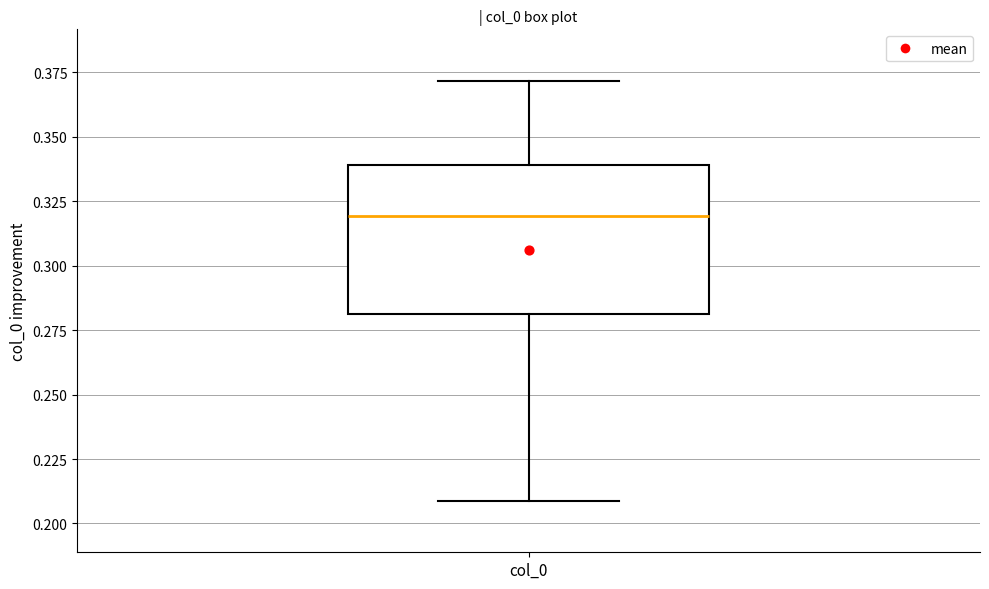

Where does the upper whisker of the box for col_0 end on the y-axis? The values are not printed on the chart, so give them approximately, as read against the axis.

0.37